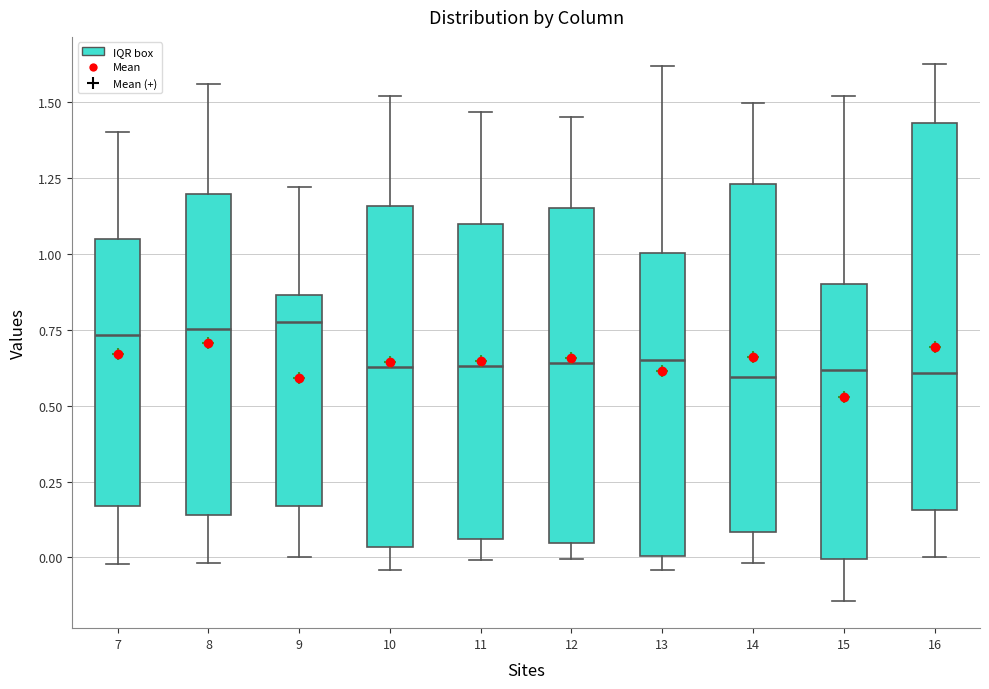

Reading left to right, transcribe this box plot: for each box, give where its median line is, the range the box spans, and where its two whiskers end, as read against the y-axis. The values are not printed on the chart, so give them approximately, as read against the axis.

7: median 0.75, box 0.15 to 1.05, whiskers 0.00 to 1.40
8: median 0.75, box 0.15 to 1.20, whiskers 0.00 to 1.55
9: median 0.80, box 0.15 to 0.85, whiskers 0.00 to 1.20
10: median 0.65, box 0.05 to 1.15, whiskers -0.05 to 1.50
11: median 0.65, box 0.05 to 1.10, whiskers 0.00 to 1.45
12: median 0.65, box 0.05 to 1.15, whiskers 0.00 to 1.45
13: median 0.65, box 0.00 to 1.00, whiskers -0.05 to 1.60
14: median 0.60, box 0.10 to 1.25, whiskers 0.00 to 1.50
15: median 0.60, box 0.00 to 0.90, whiskers -0.15 to 1.50
16: median 0.60, box 0.15 to 1.45, whiskers 0.00 to 1.65